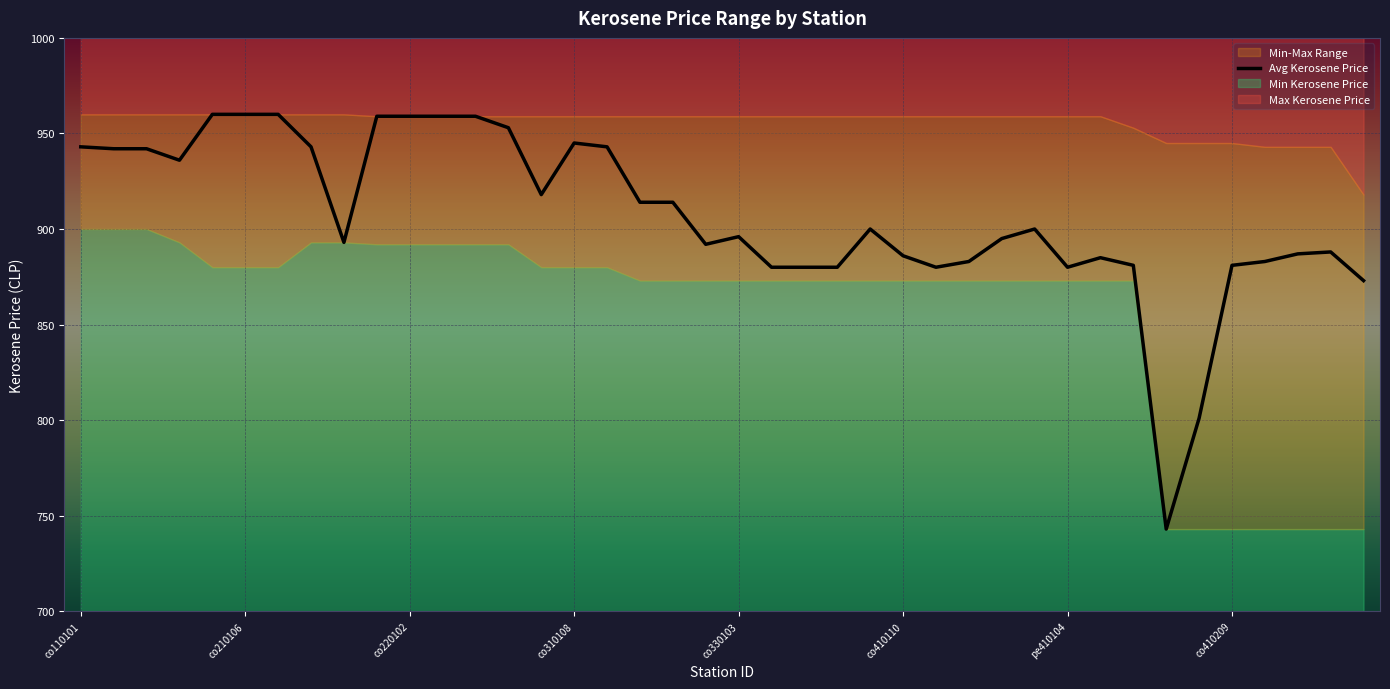

The Avg Kerosene Price series shows 1278 at co410110. True or false?

False